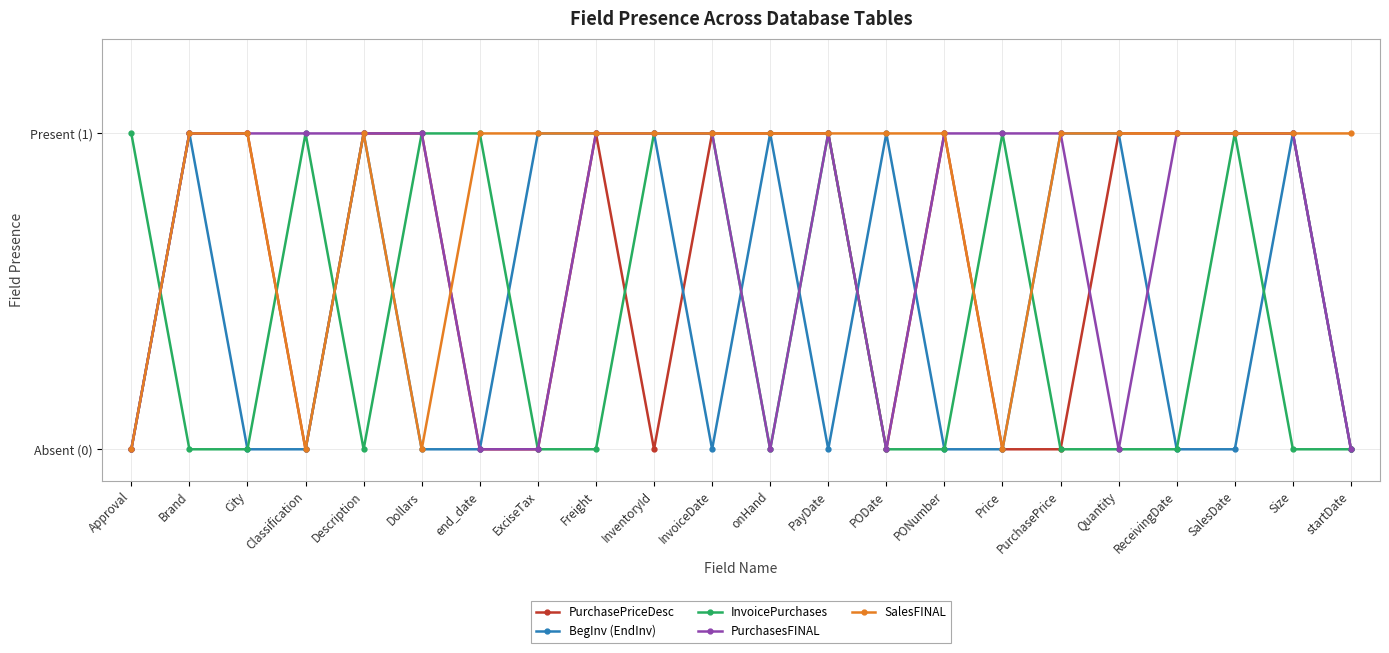

What are all the series names shown in the legend?

PurchasePriceDesc, BegInv (EndInv), InvoicePurchases, PurchasesFINAL, SalesFINAL